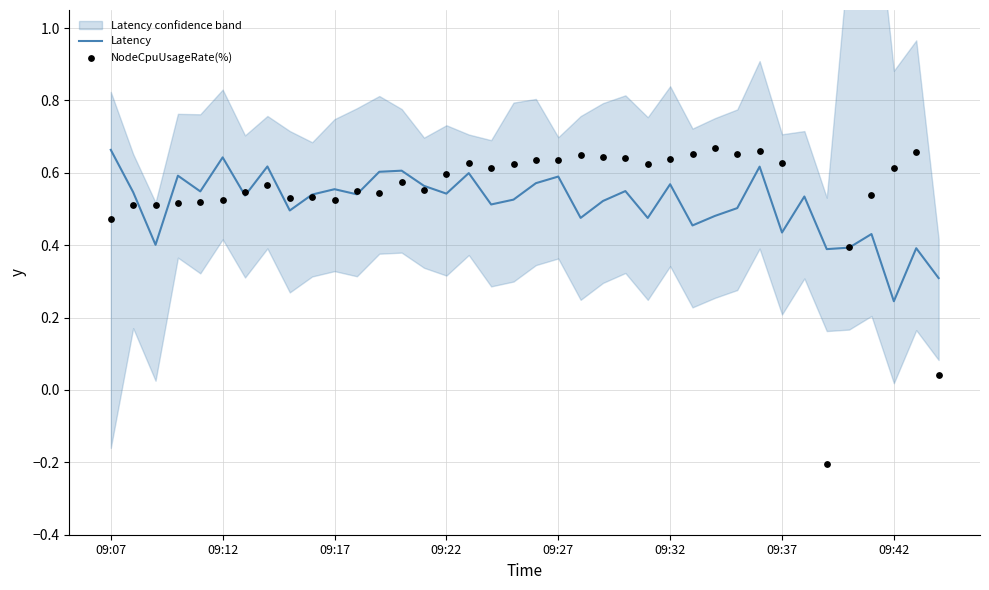

The value of Latency at 09:32 is 1.0. True or false?

False